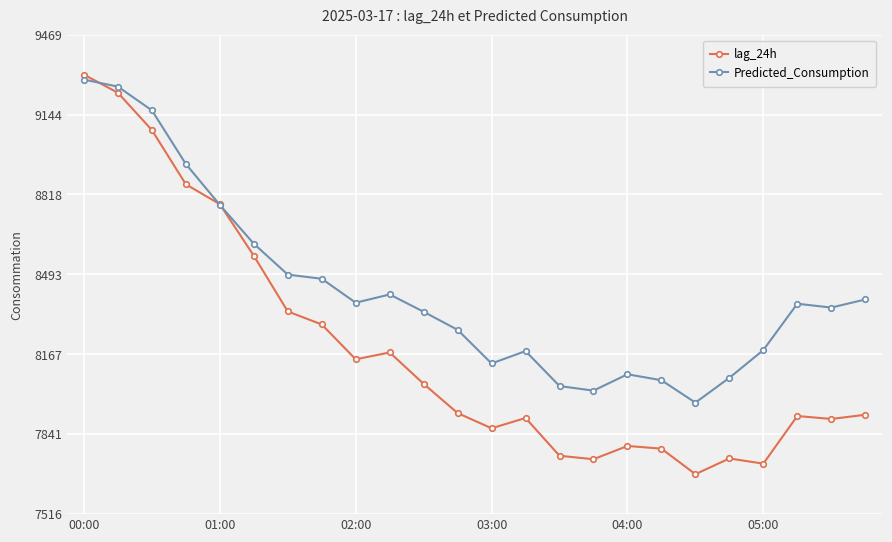

Rank the series by their average value, from lowest to highest.

lag_24h, Predicted_Consumption